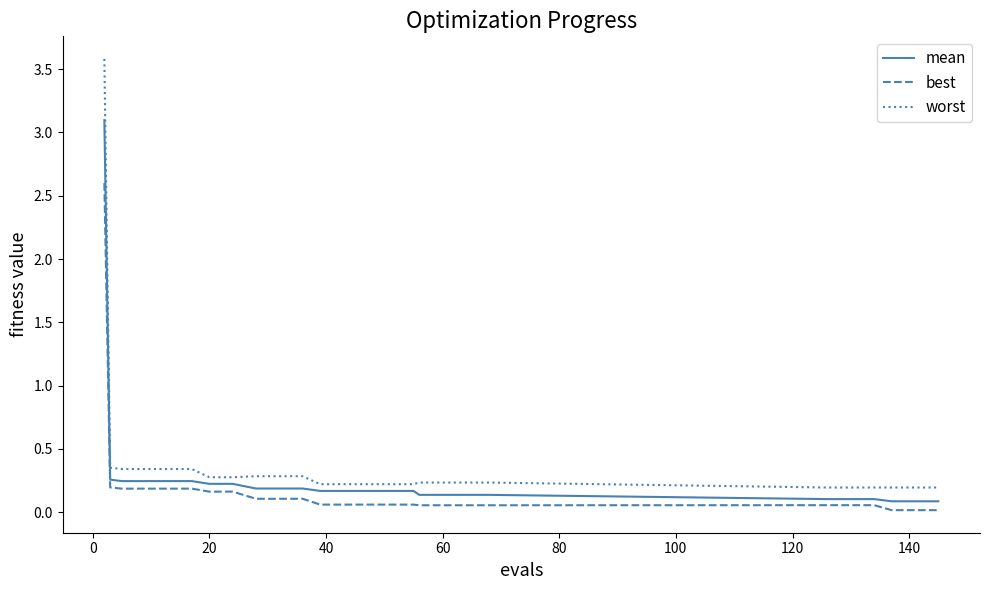

List the series in order of their peak value, lowest first.

best, mean, worst